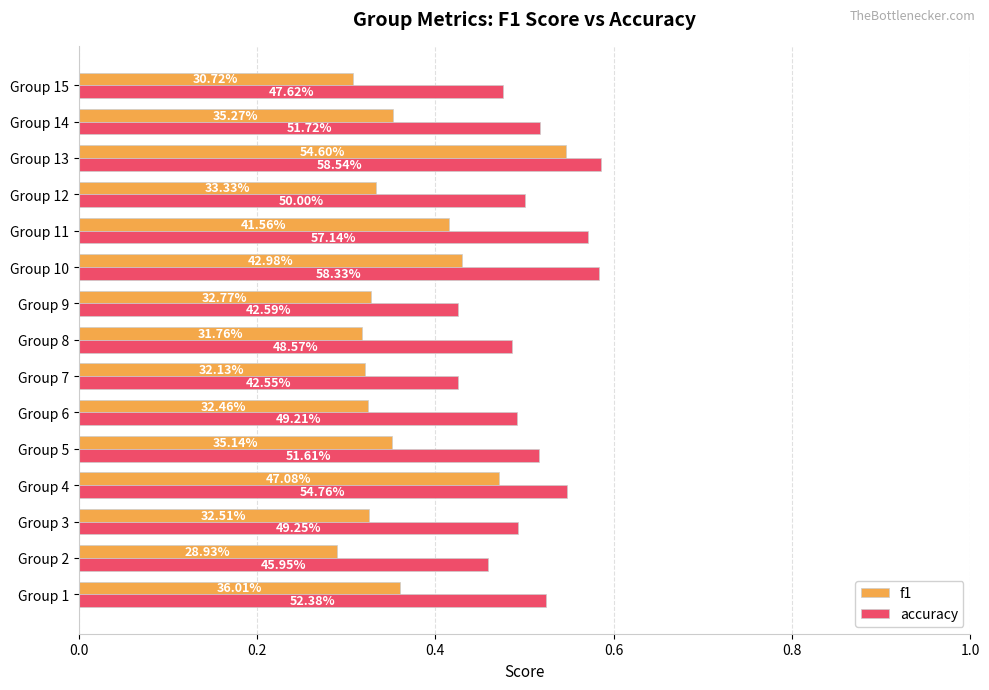

Which series has the widest spread of values?

f1